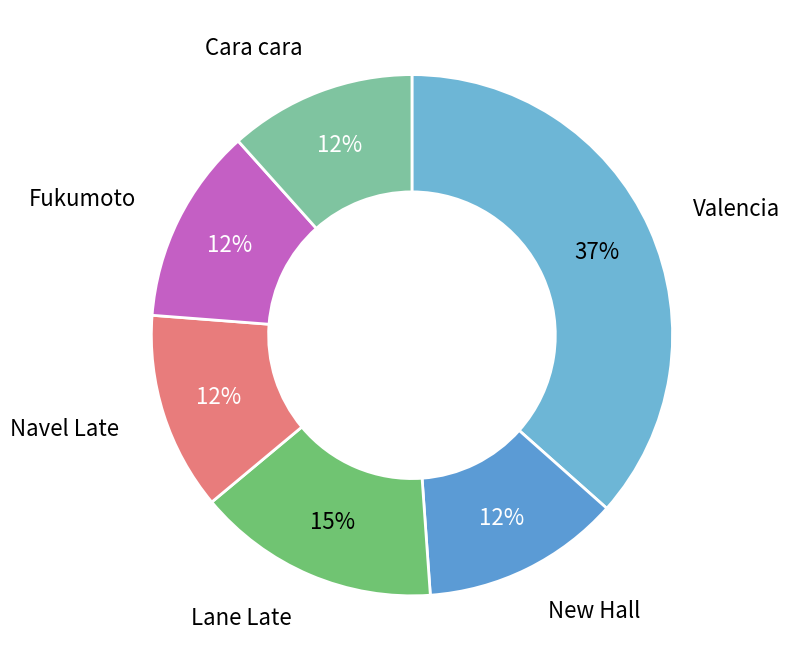

To the nearest percent, what percentage of the pie is Navel Late?

12%